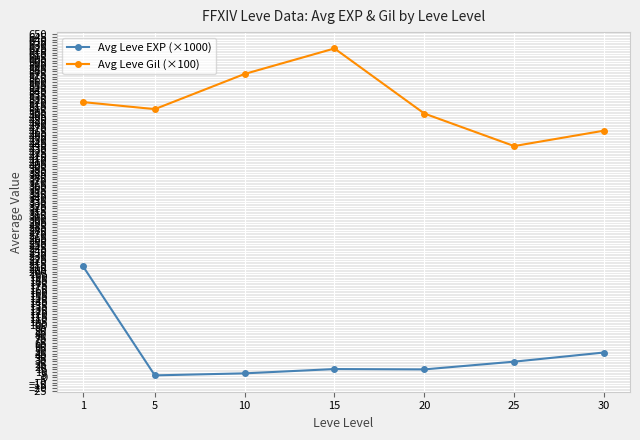

Is it true that Avg Leve EXP (×1000) equals 103.8 at 1?

False